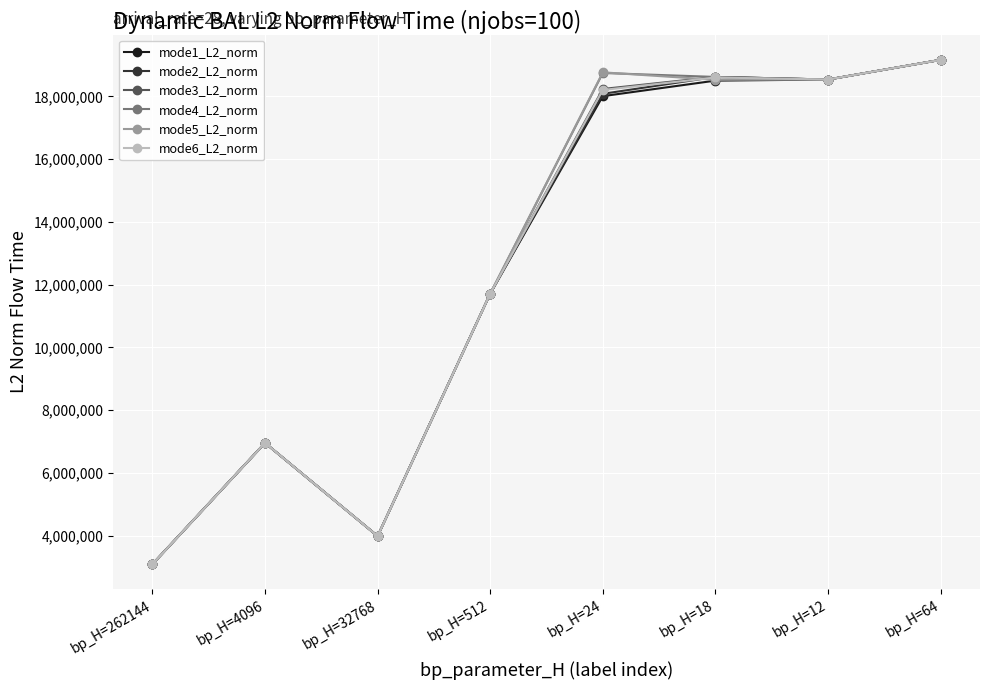

Which category has the highest value in the mode5_L2_norm series?

bp_H=64